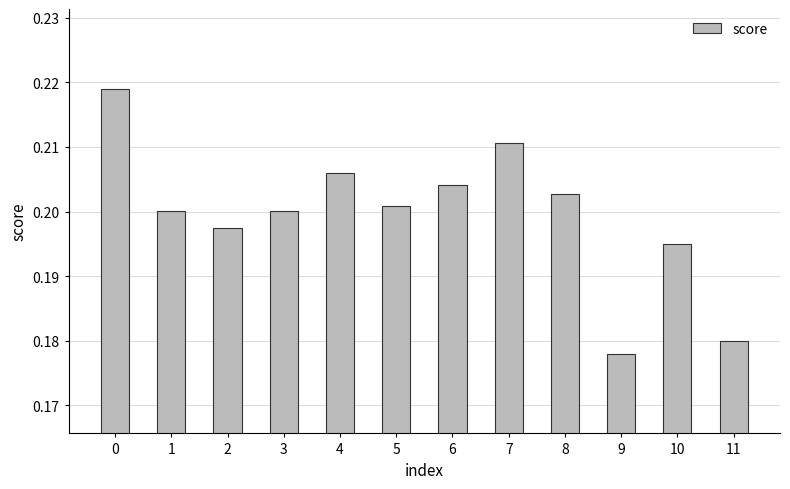

How many values are between 0 and 1?

12